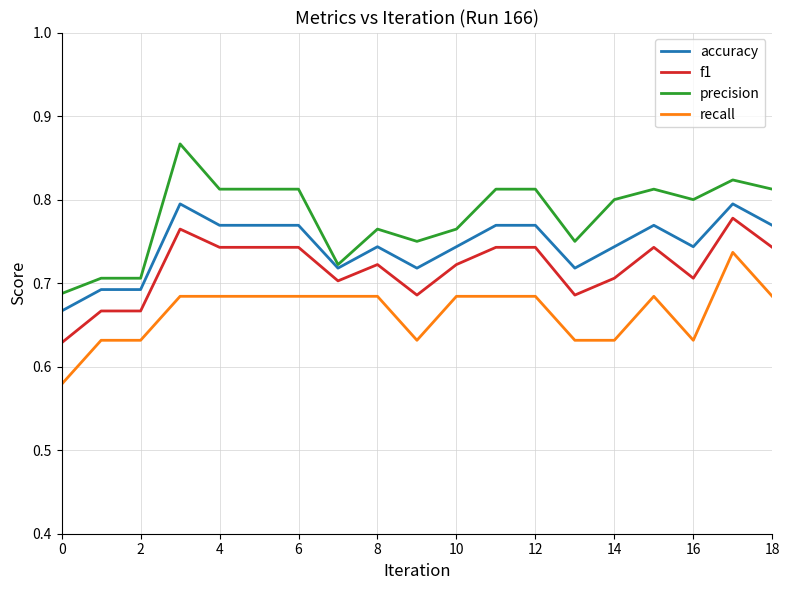

True or false: recall and accuracy intersect in this chart.

False